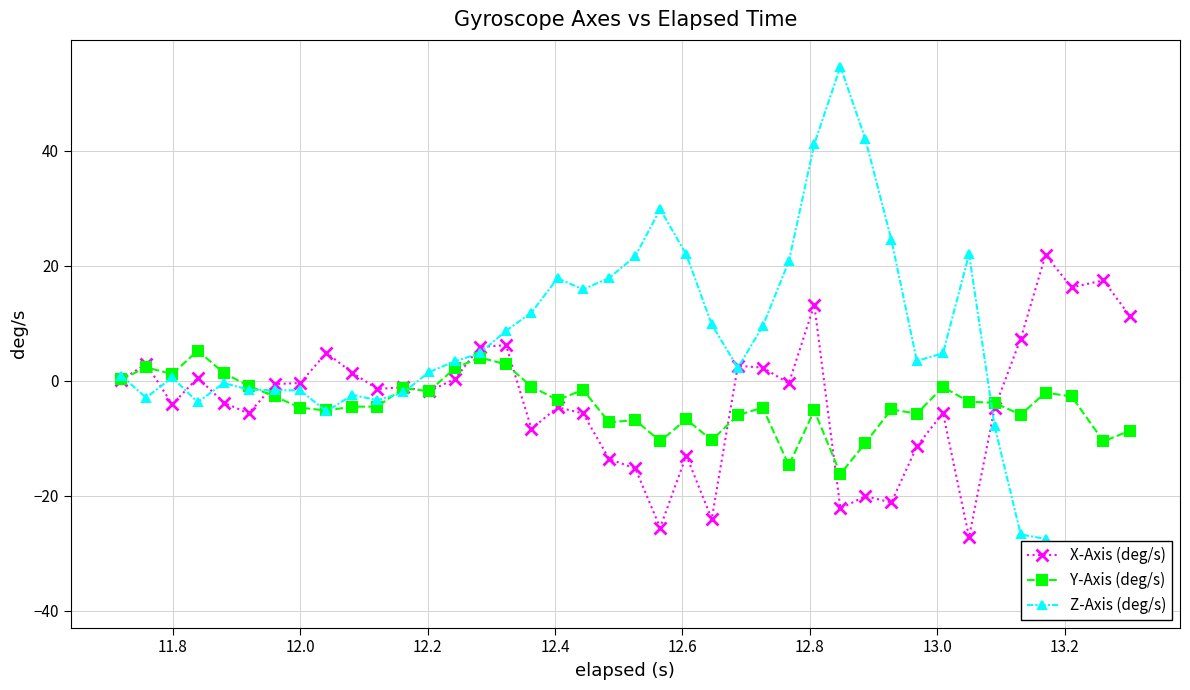

True or false: X-Axis (deg/s) has more than 0 interior local peaks.

True